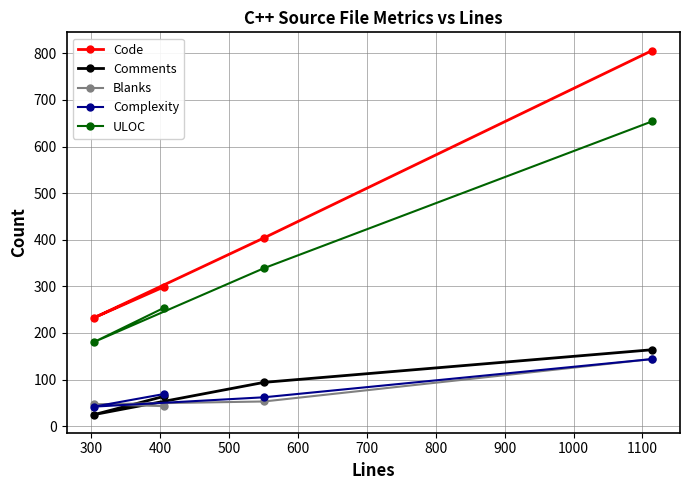

What is the sum of all Code values?

1742